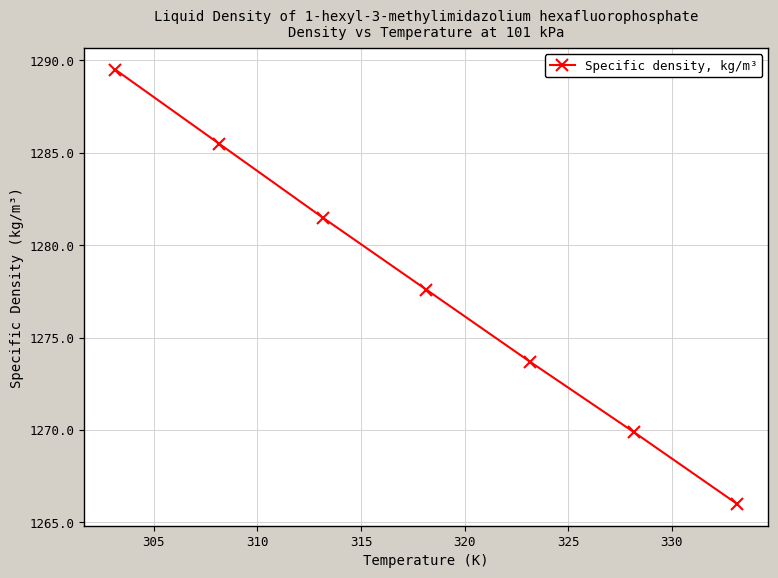

What is the maximum value shown in the chart?

1289.5